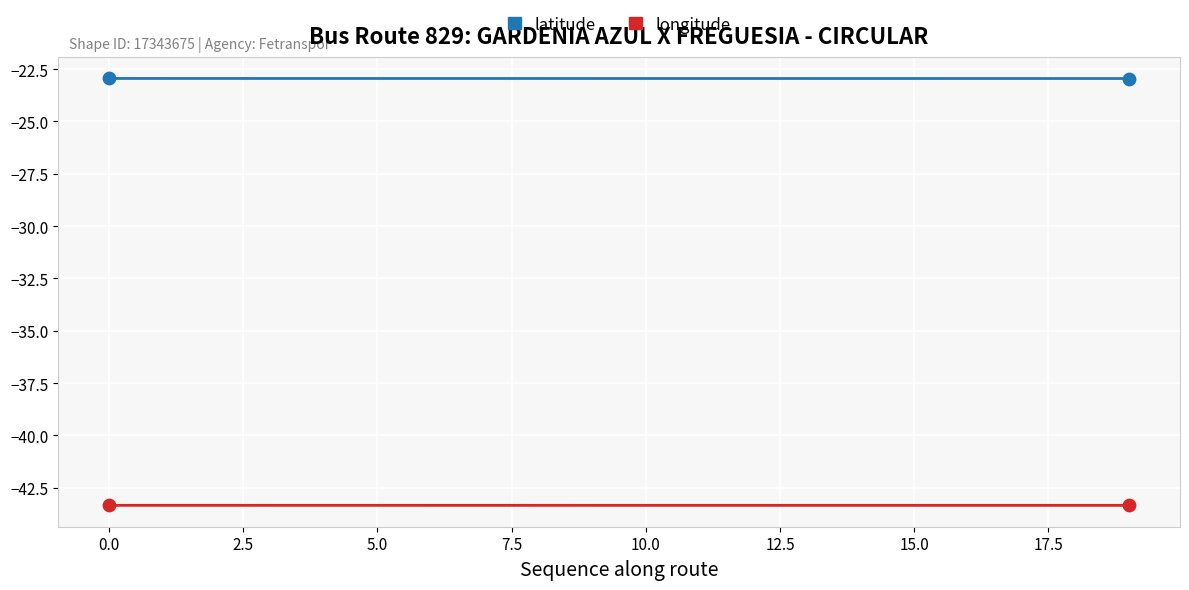

What is the highest value of the latitude series?

-22.9